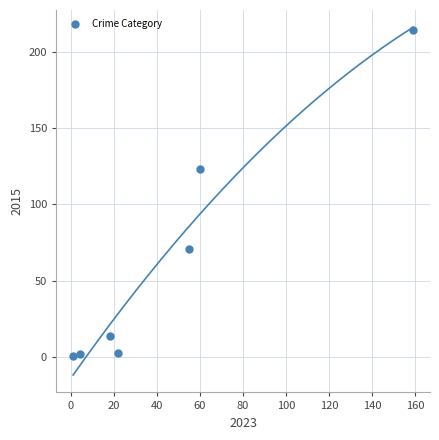

What is the range of X values (max minus min)?

158